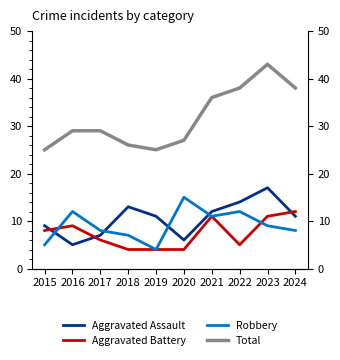

Reading right to left, transcribe all the data shown in this chart.

Aggravated Assault: 11	17	14	12	6	11	13	7	5	9
Aggravated Battery: 12	11	5	11	4	4	4	6	9	8
Robbery: 8	9	12	11	15	4	7	8	12	5
Total: 38	43	38	36	27	25	26	29	29	25